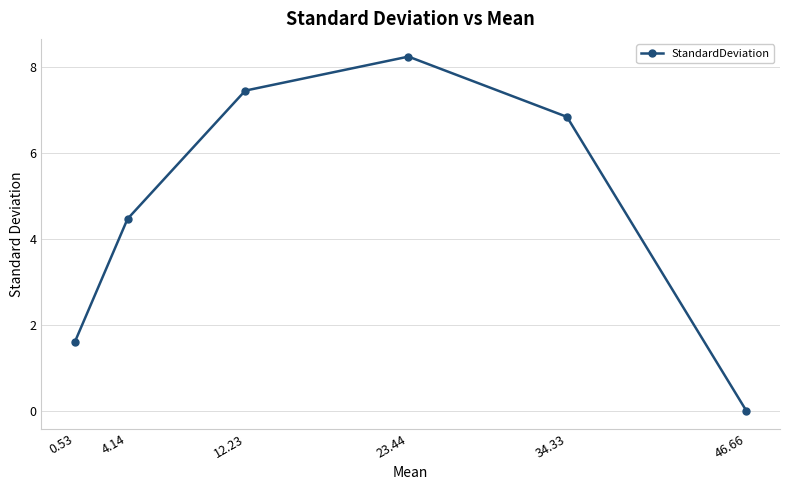

At which label is the value closest to 4?

4.14